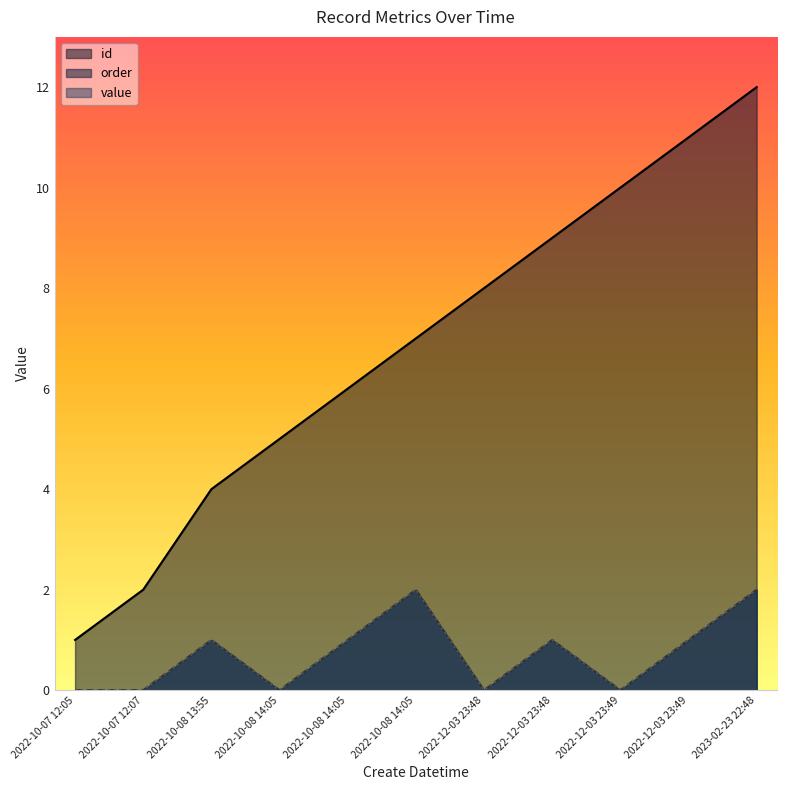

What is the maximum value for order?

2